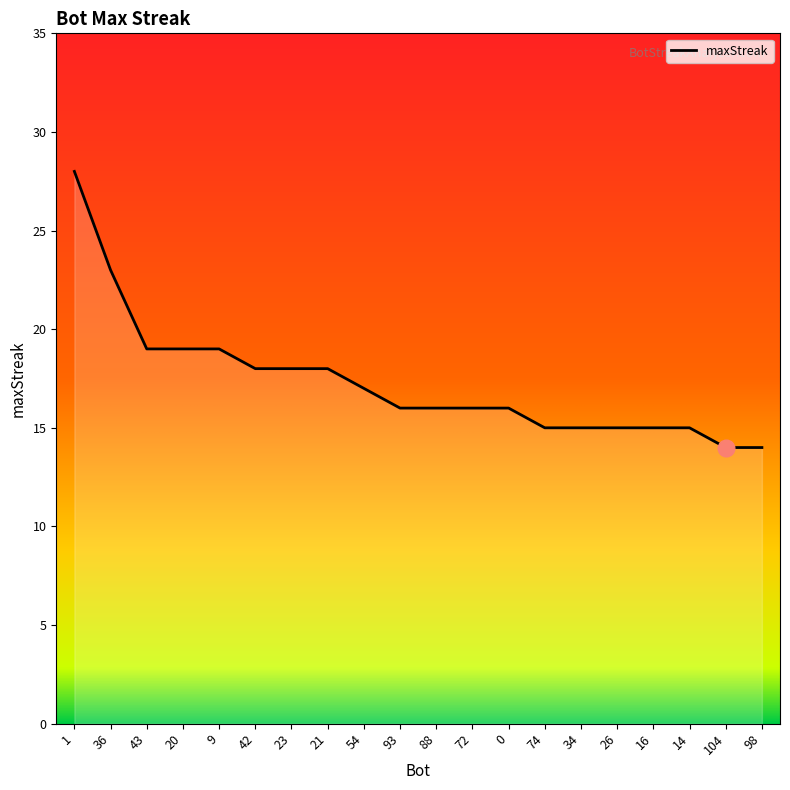

How many series are shown in this chart?

1